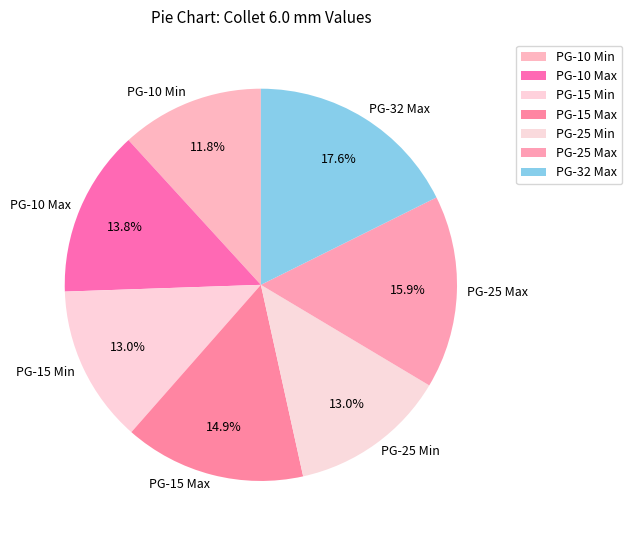

Which has a higher value, PG-32 Max or PG-10 Min?

PG-32 Max